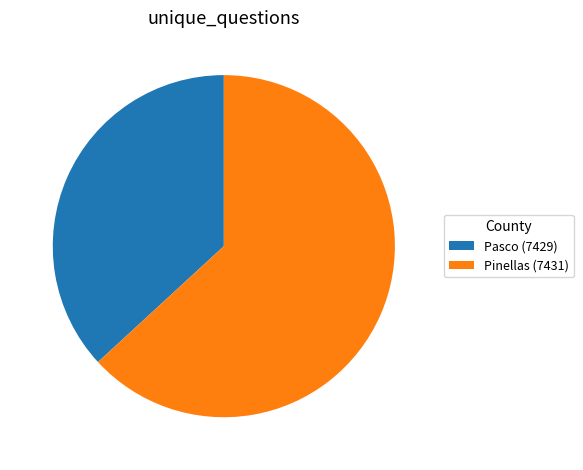

Between Pasco (7429) and Pinellas (7431), which is larger?

Pinellas (7431)